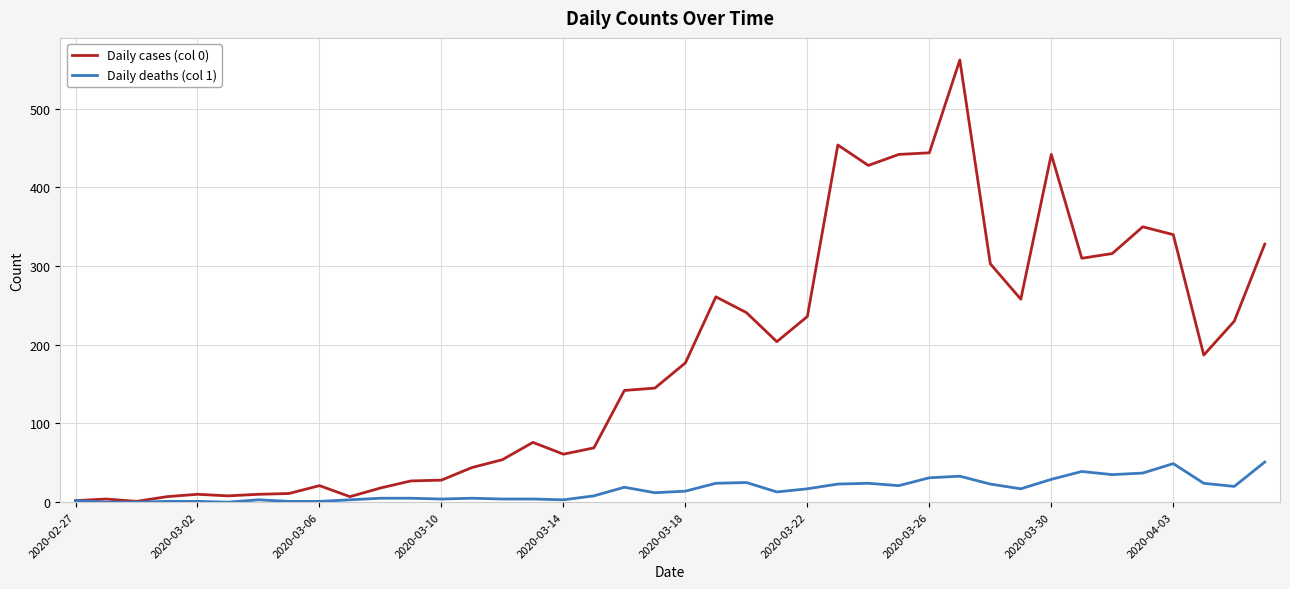

Which series has the largest total across all categories?

Daily cases (col 0)